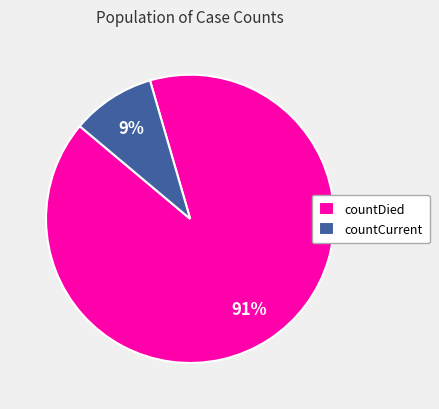

Which has a higher value, countDied or countCurrent?

countDied